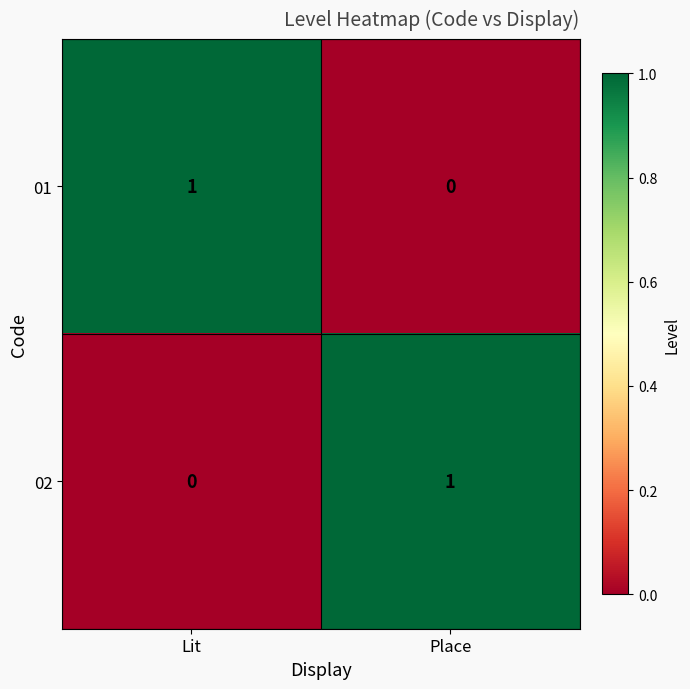

Is the value of 01 at Place greater than the value of 02 at Place?

No